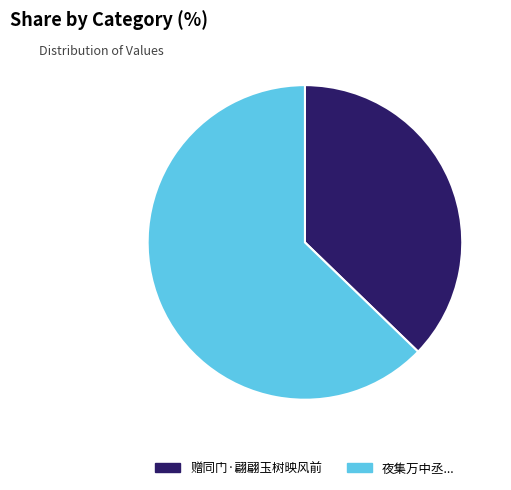

Count the number of slices in the pie.

2